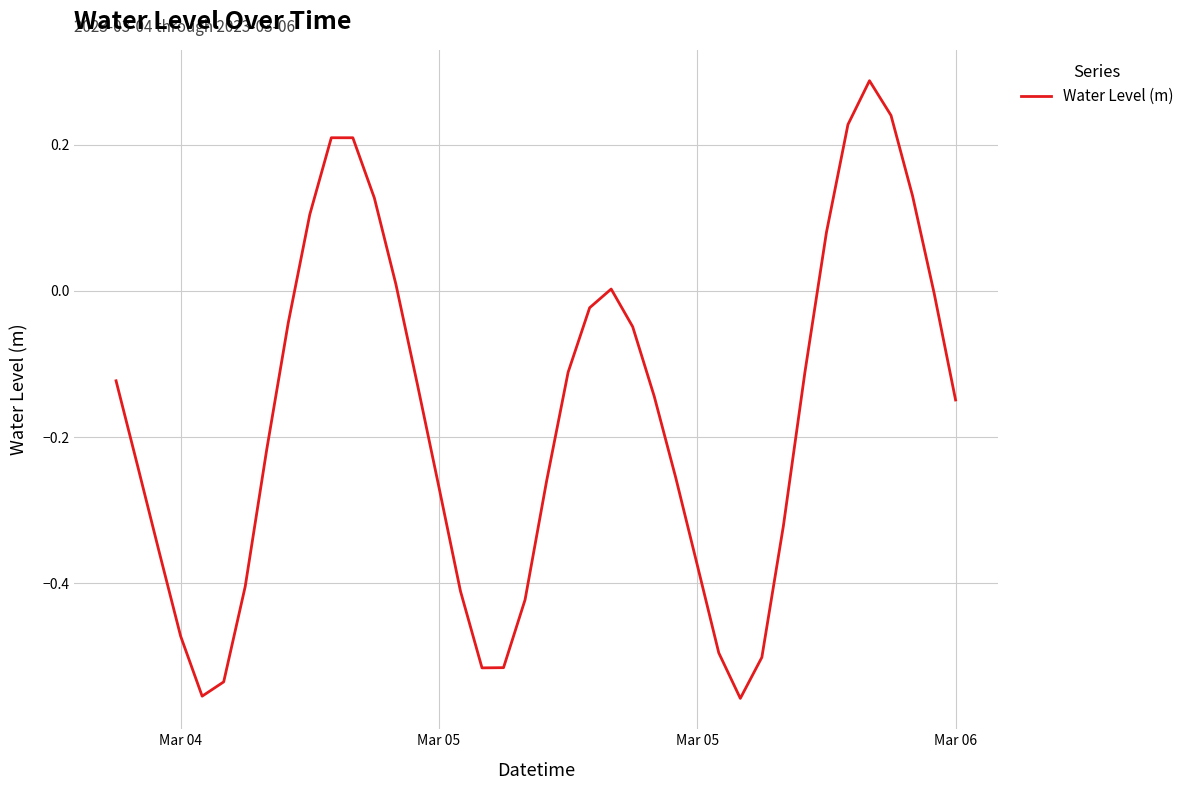

What is the difference between the maximum and minimum values?

0.8